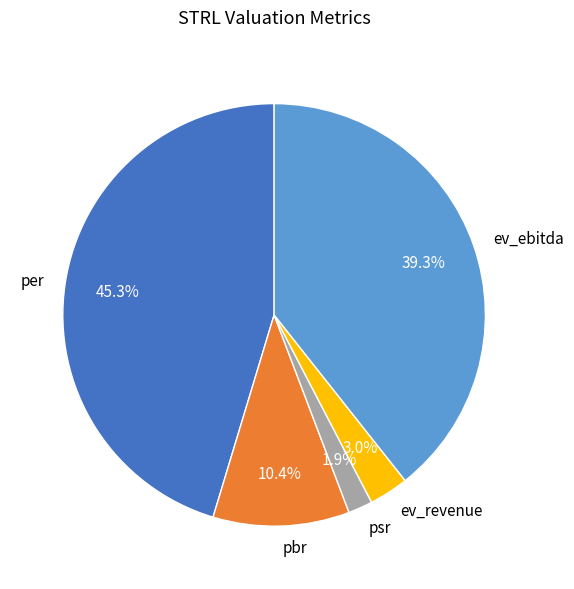

Do ev_revenue and psr together represent more than half of the pie?

No